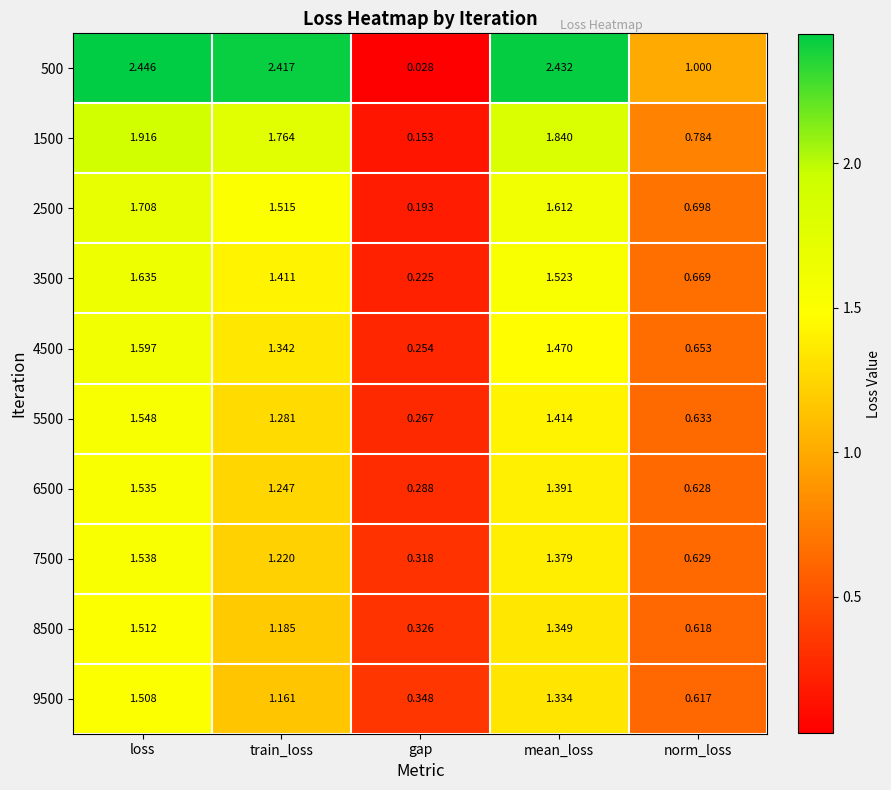

Rank the series by their maximum value, from lowest to highest.

9500, 8500, 6500, 7500, 5500, 4500, 3500, 2500, 1500, 500